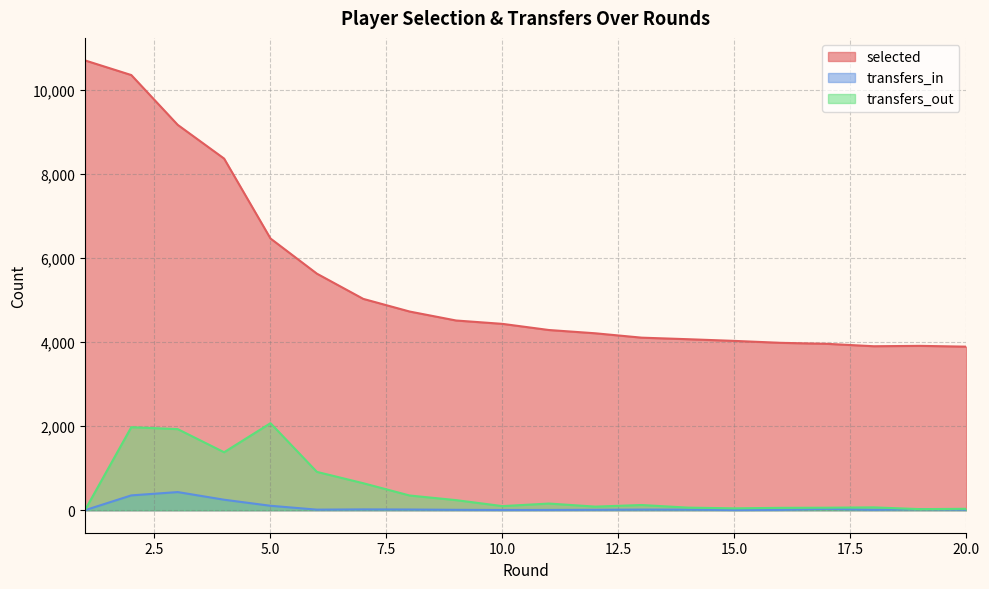

What is the value of the transfers_out point at the 16th from the left?

57